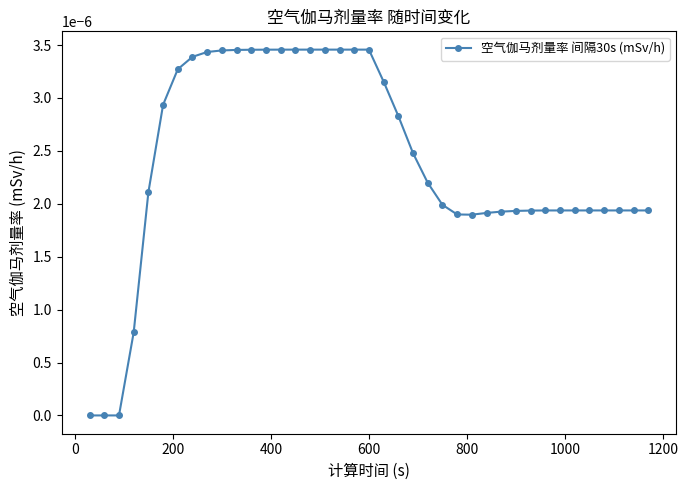

Is this an area chart (filled region under the line)?

No